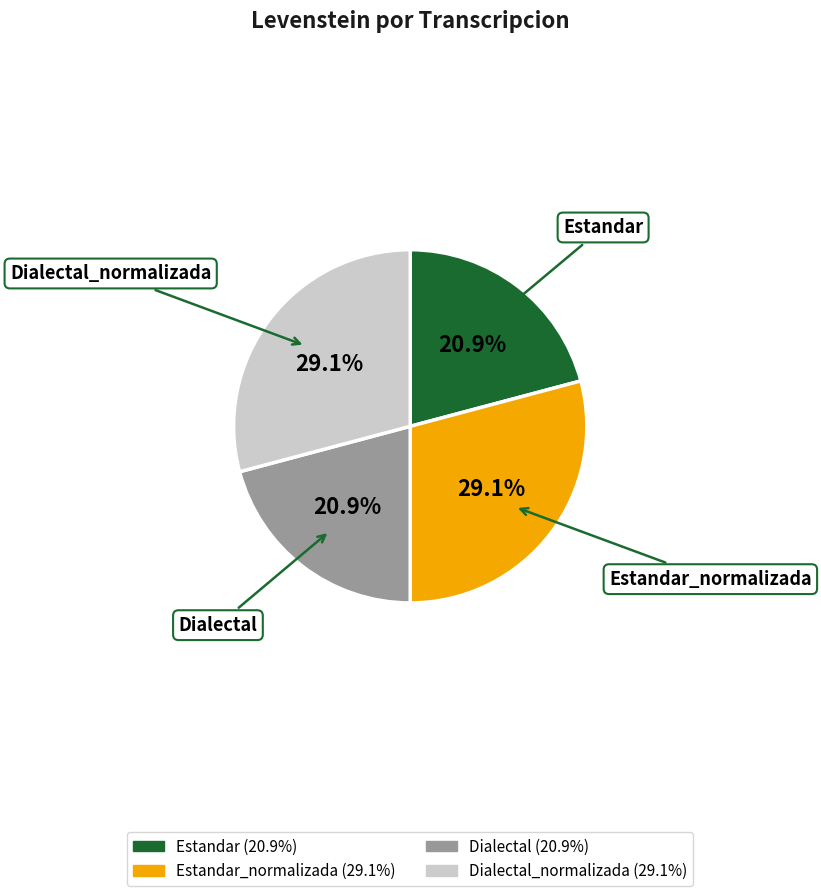

Is there a majority slice in this chart?

No